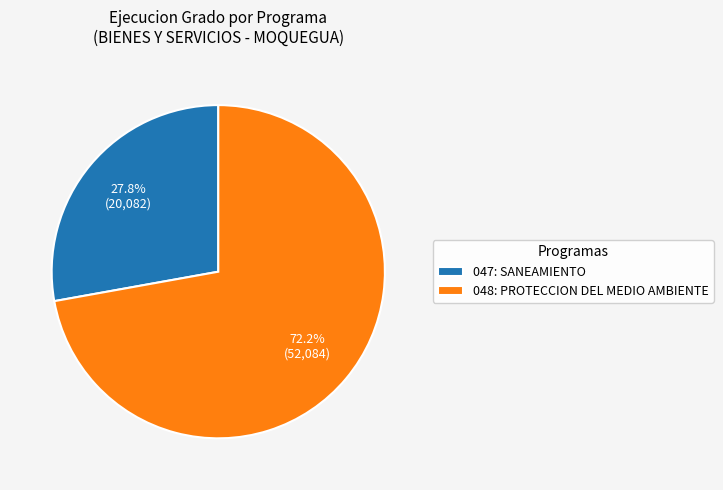

How many segments does this pie chart have?

2